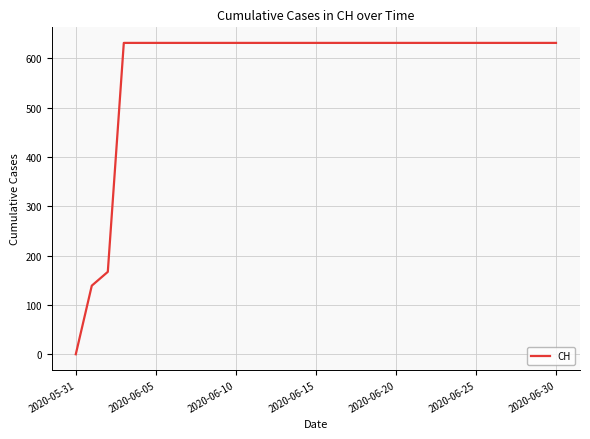

What is the greatest value displayed?

631